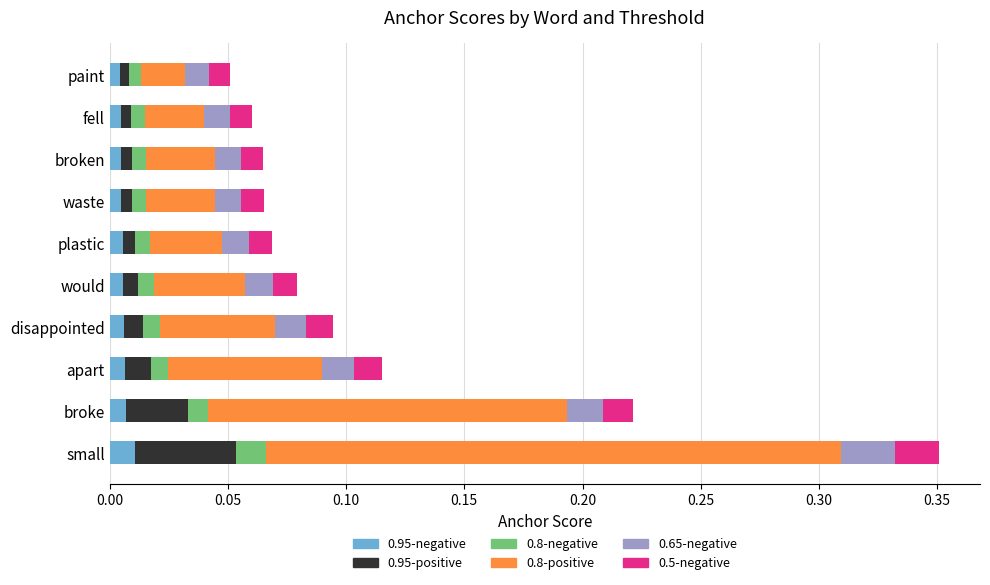

At which category is the sum across all series the highest?

small